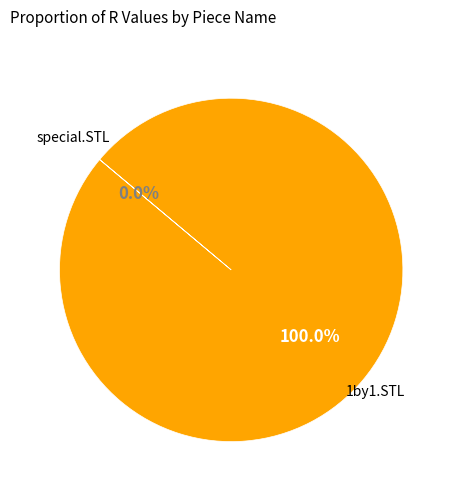

Is the sum of special.STL and 1by1.STL greater than half?

Yes